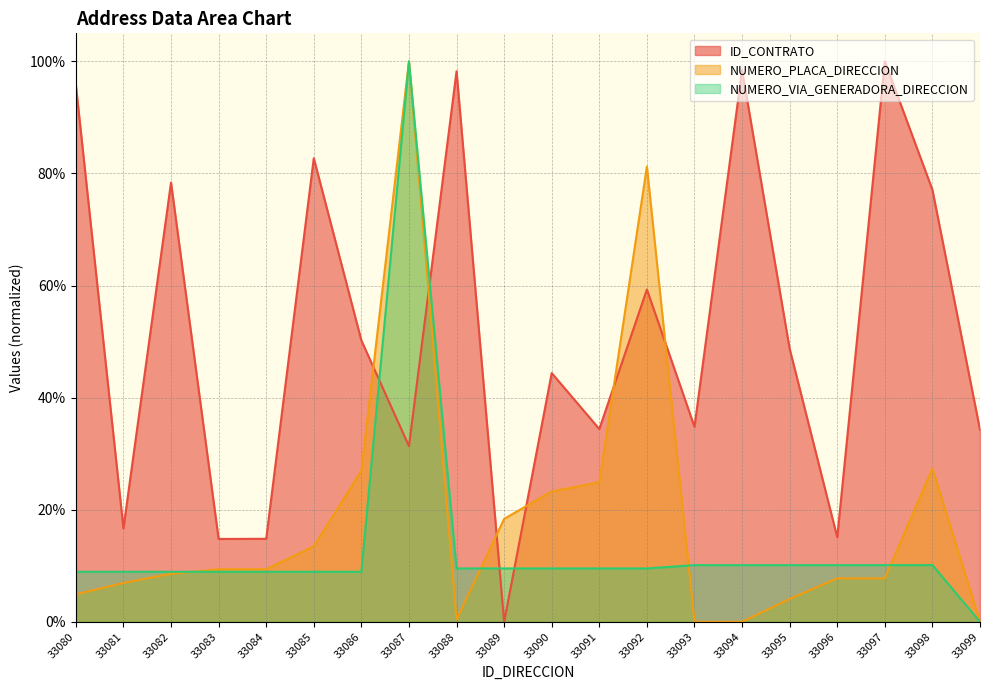

Is the value of NUMERO_VIA_GENERADORA_DIRECCION at 33095 greater than the value of ID_CONTRATO at 33089?

Yes